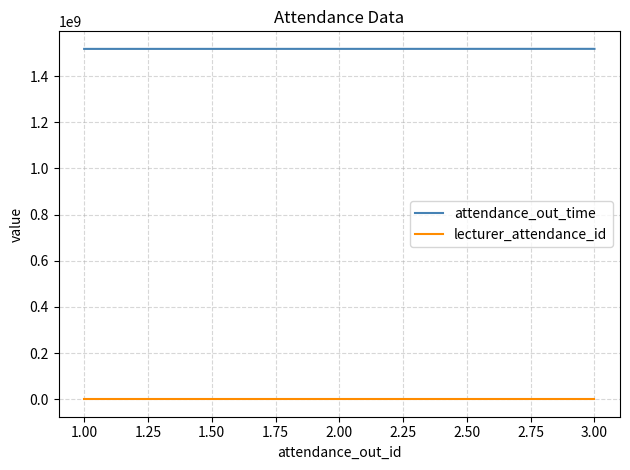

What is the lowest value of the attendance_out_time series?

1517967000